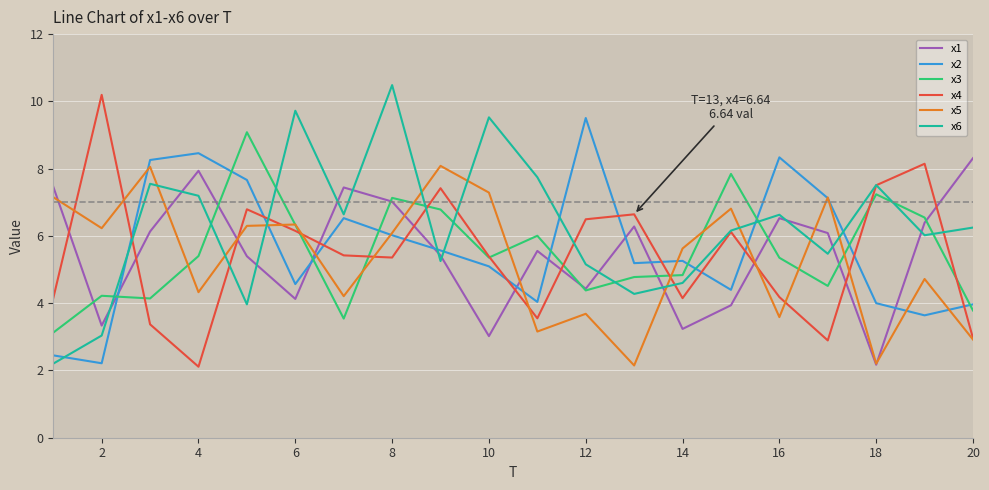

Which series has the largest total across all categories?

x6